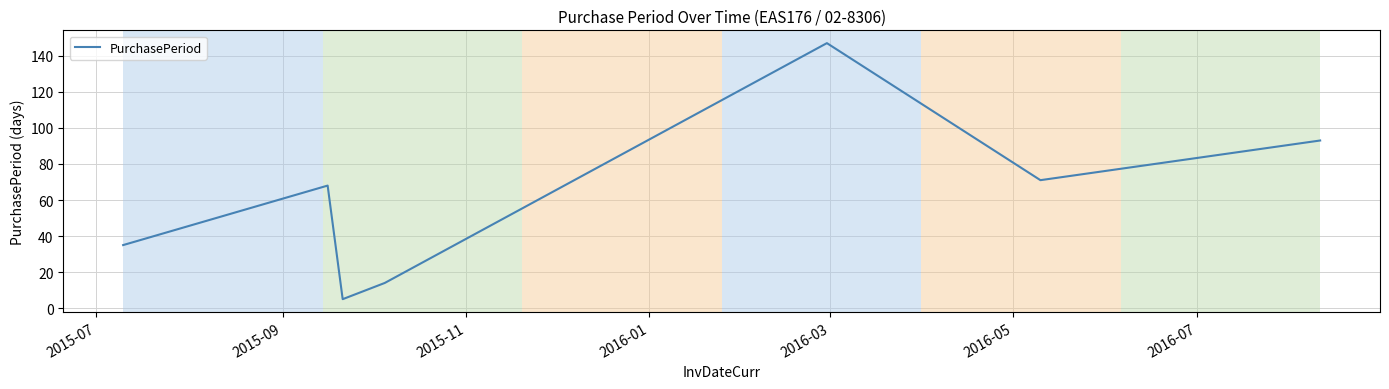

What is the difference between the maximum and minimum values?

142